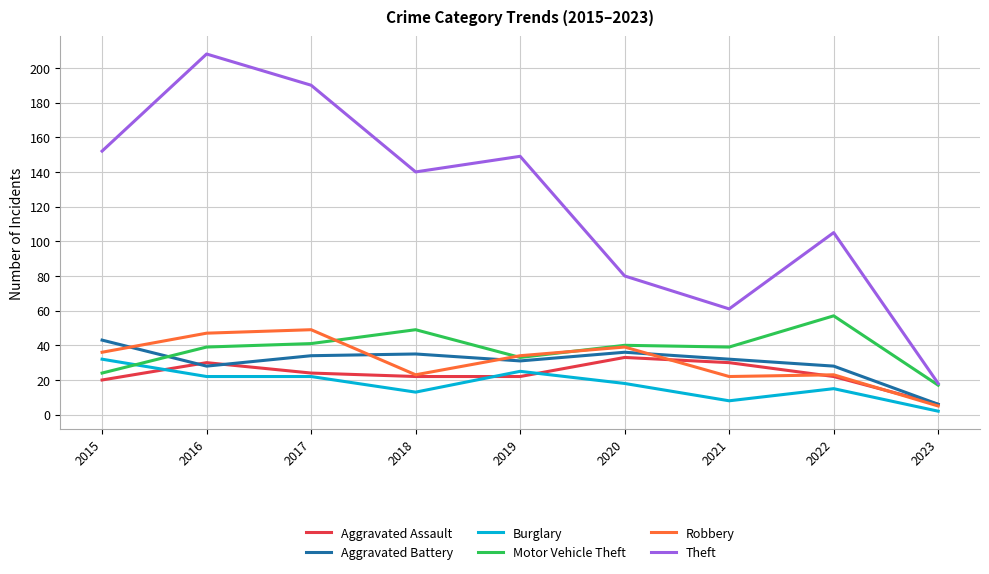

Which series has the largest total across all categories?

Theft